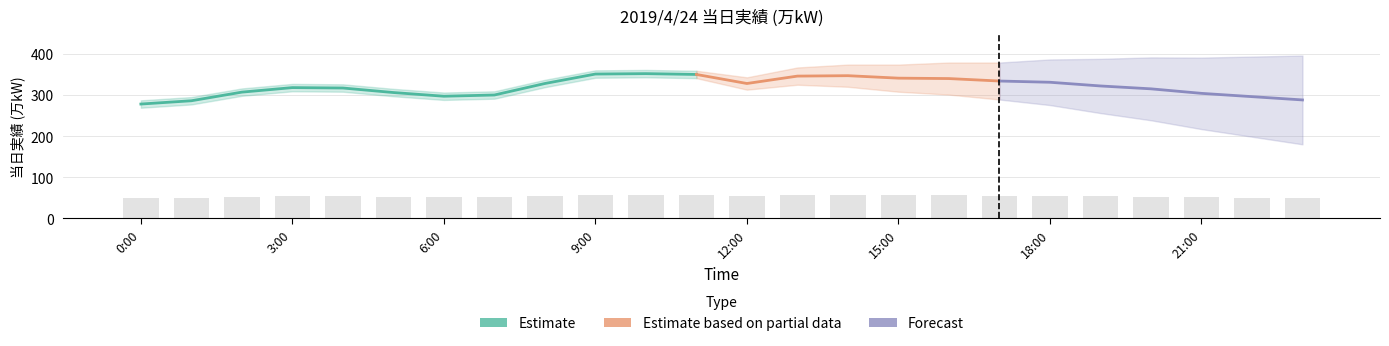

Is it true that the value at 14:00 is 37.3?

False